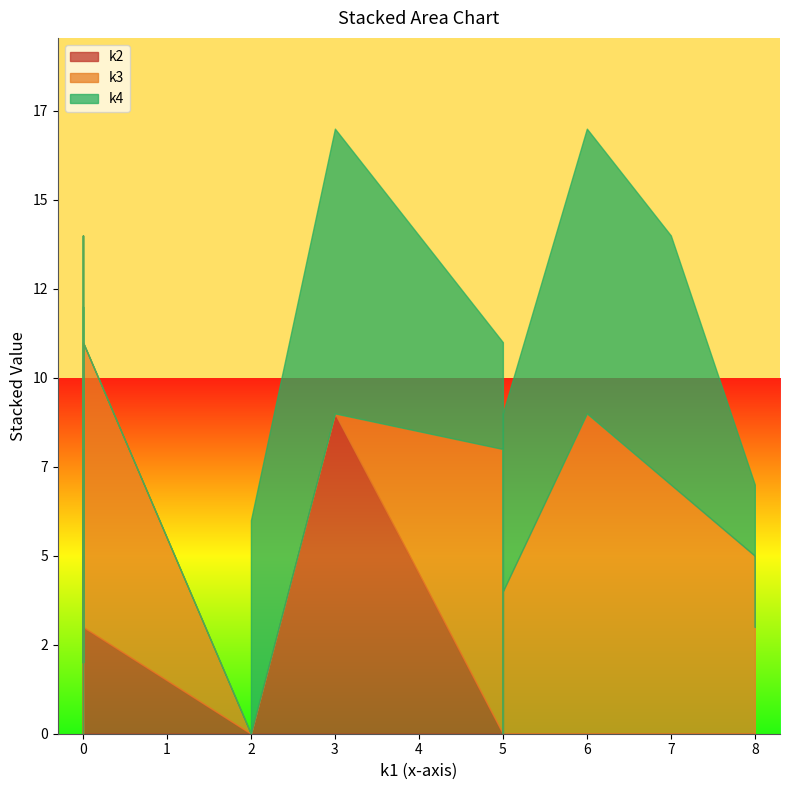

Rank the series by their maximum value, from lowest to highest.

k2, k3, k4